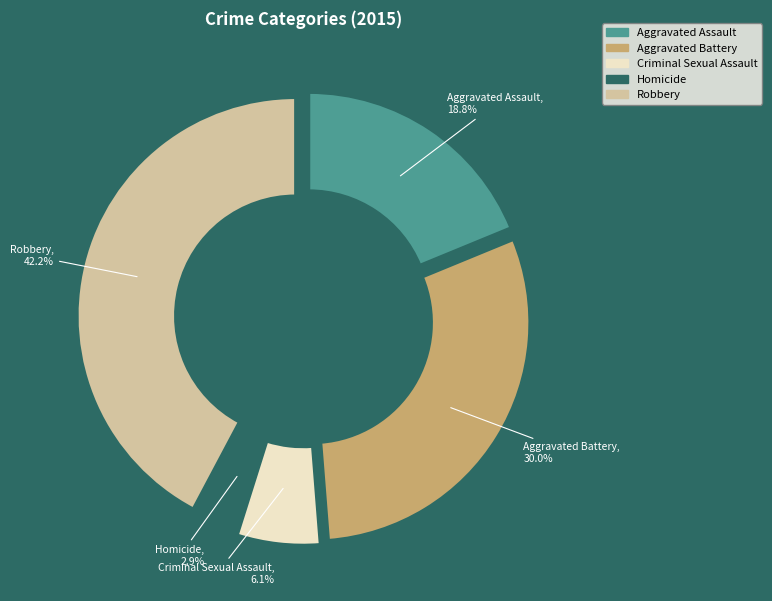

How many segments does this pie chart have?

5